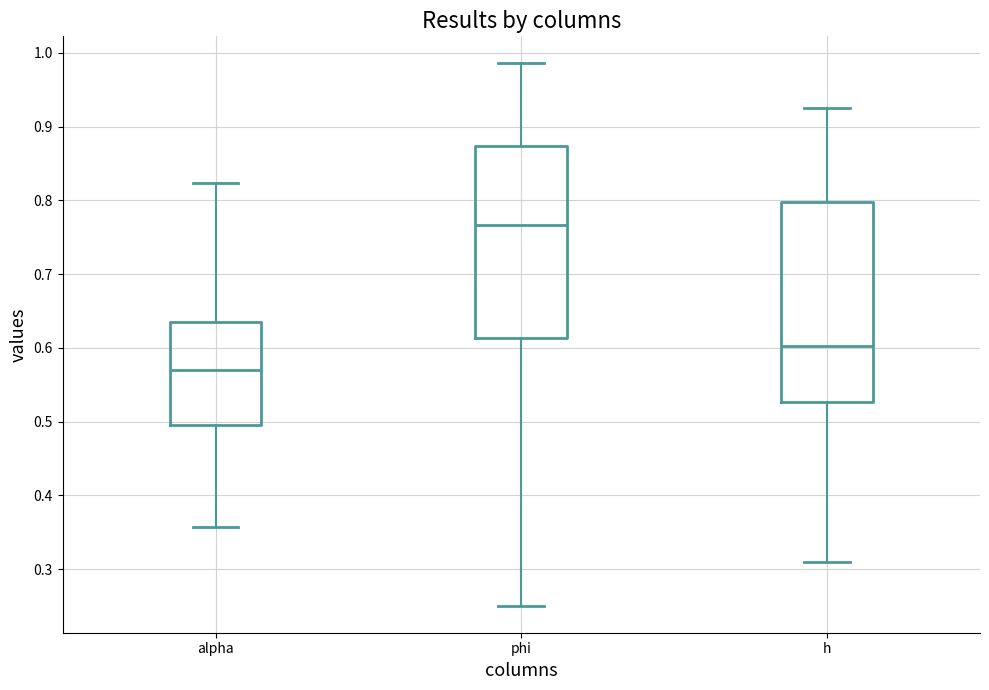

Which box has the lowest median line?

alpha